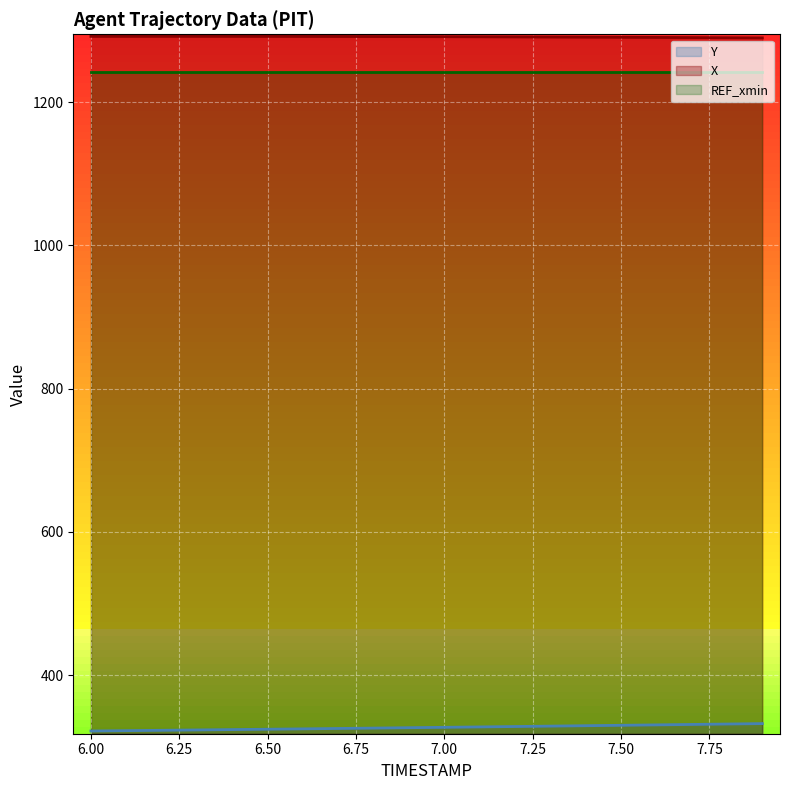

What is the difference between the maximum and minimum values in the Y series?

10.3